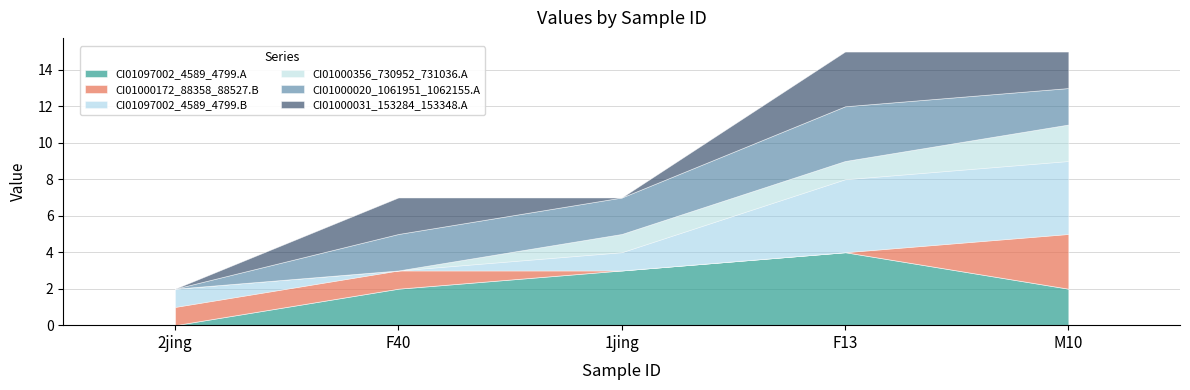

Which has a higher value, F13 or F40?

F13